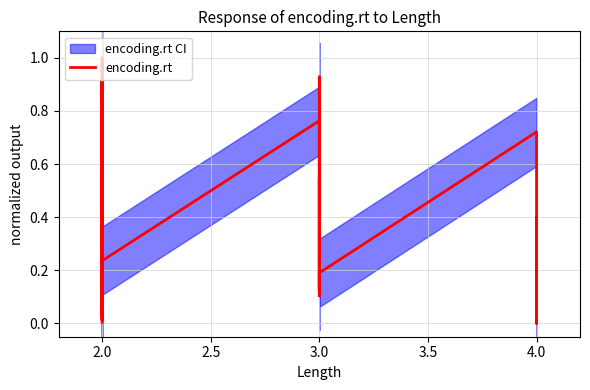

Is this an area chart (filled region under the line)?

No